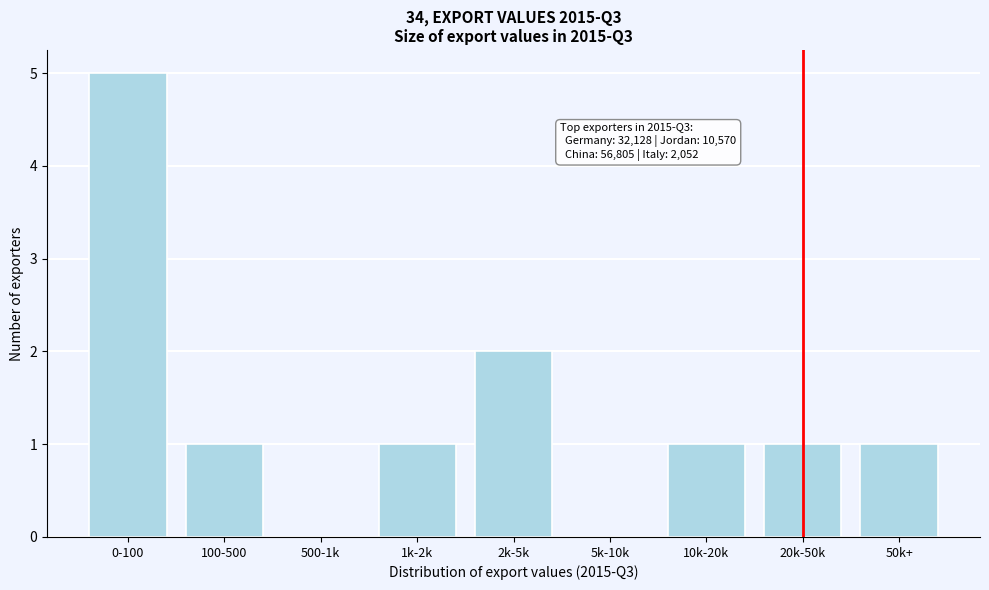

Reading left to right, list all the values displayed in this chart.

0-100=5	100-500=1	500-1k=0	1k-2k=1	2k-5k=2	5k-10k=0	10k-20k=1	20k-50k=1	50k+=1